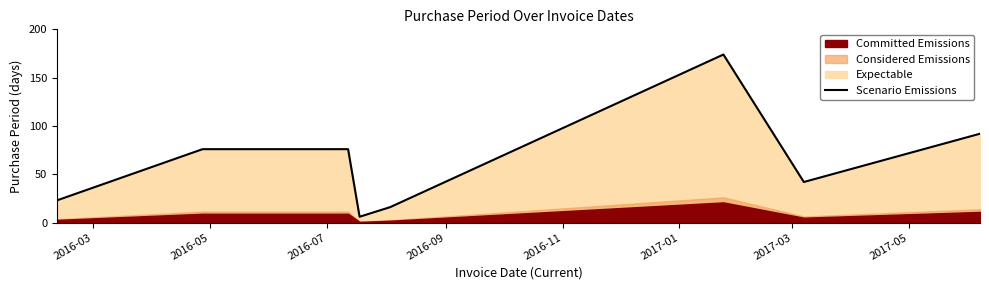

True or false: the data shows 10 at 2016-09.

False